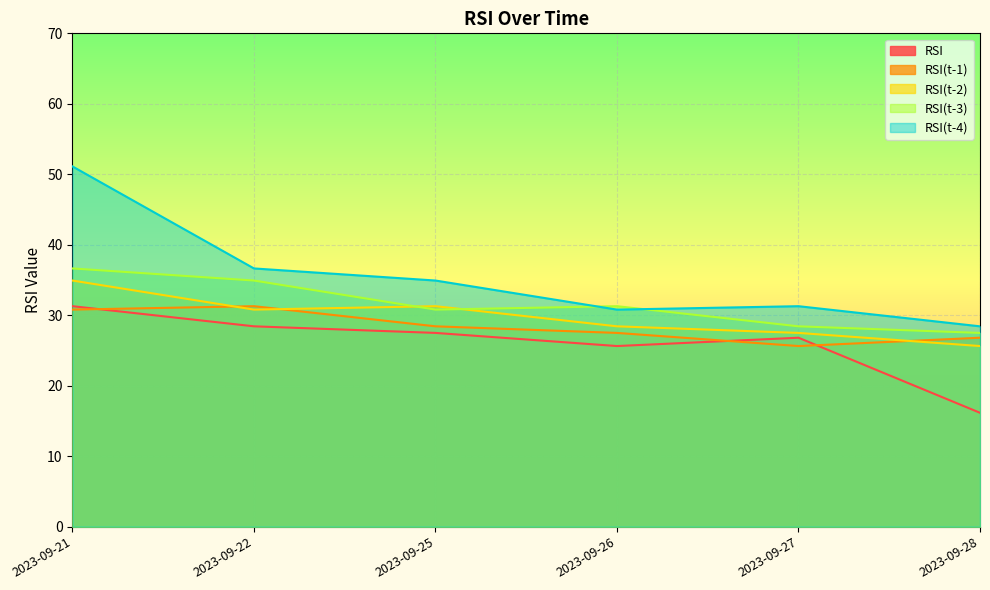

Where does the RSI series first go above 27?

2023-09-21